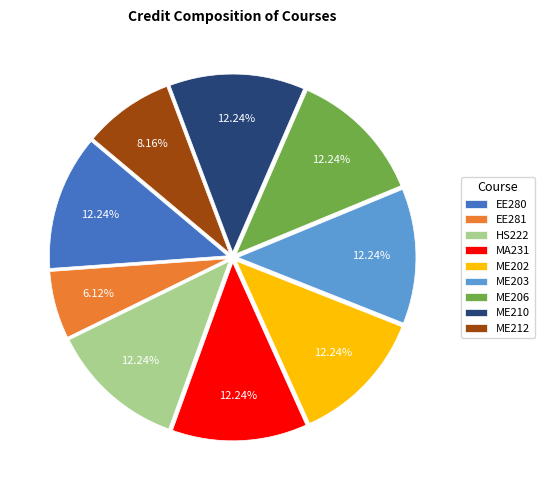

Count the number of slices in the pie.

9